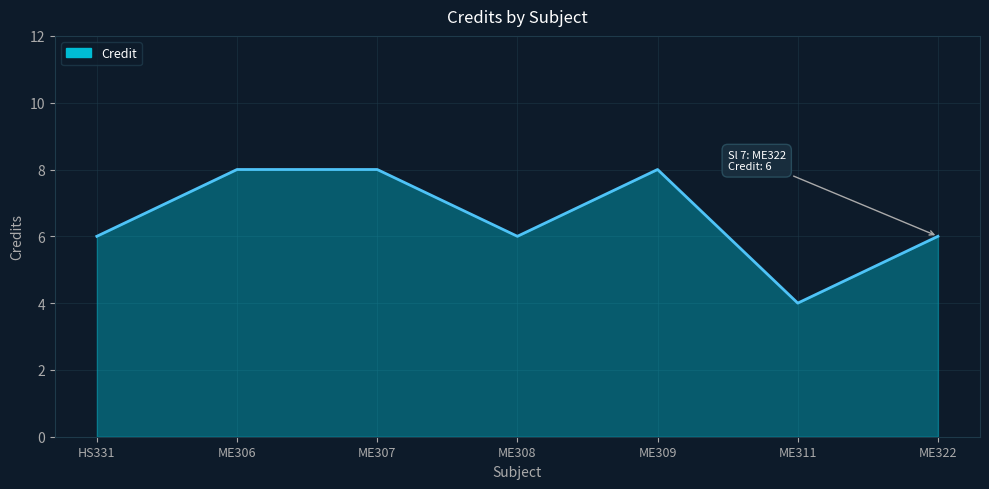

What is the sum of all values?

46